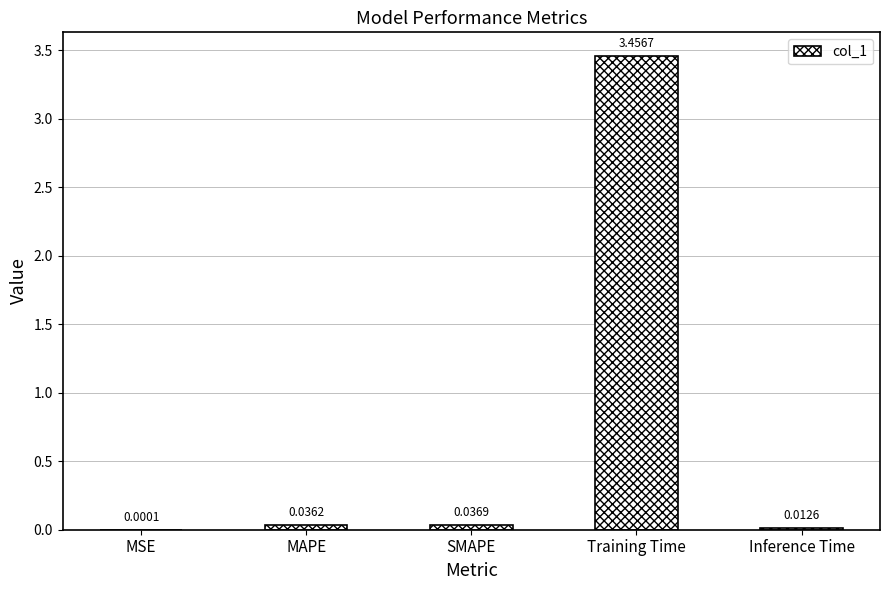

Which category has the highest value across all series?

Training Time